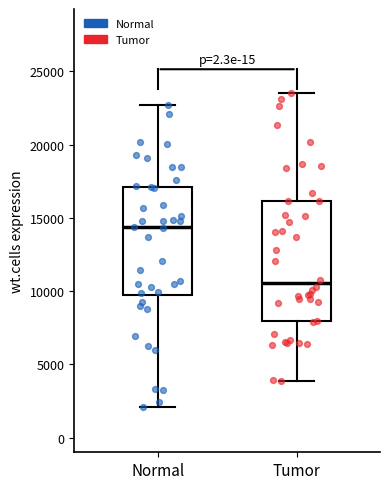

Comparing the boxes themselves (not the whiskers), which one is the tallest?

Tumor